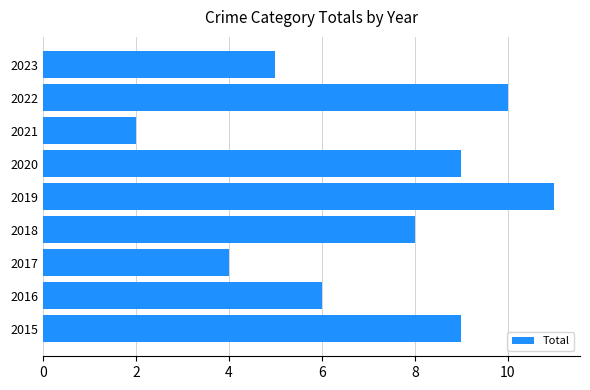

How many data points does each series have?

9